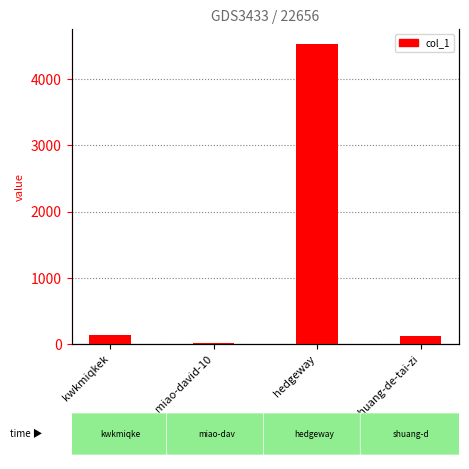

Reading left to right, list all the values displayed in this chart.

139	14	4534	115